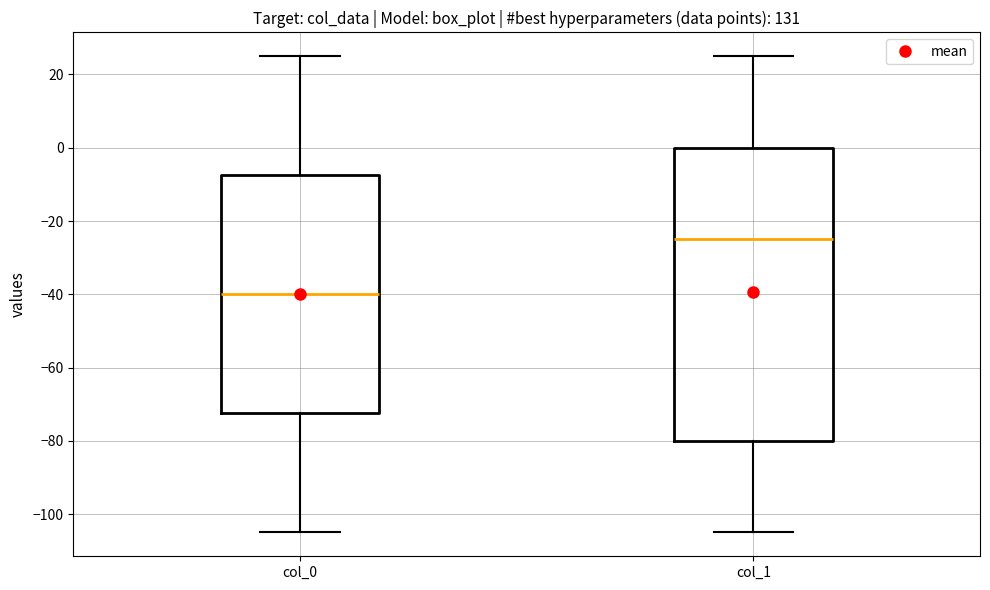

Reading left to right, transcribe this box plot: for each box, give where its median line is, the range the box spans, and where its two whiskers end, as read against the y-axis. The values are not printed on the chart, so give them approximately, as read against the axis.

col_0: median -40, box -72 to -8, whiskers -104 to 26
col_1: median -24, box -80 to 0, whiskers -104 to 26